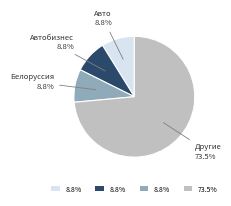

Is there a majority slice in this chart?

Yes